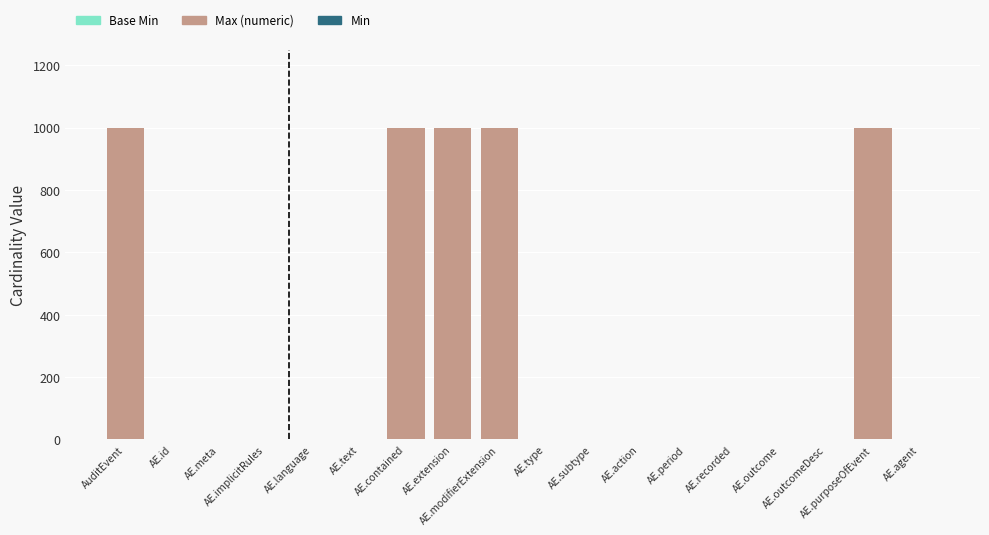

Which series has the widest spread of values?

Max (numeric)